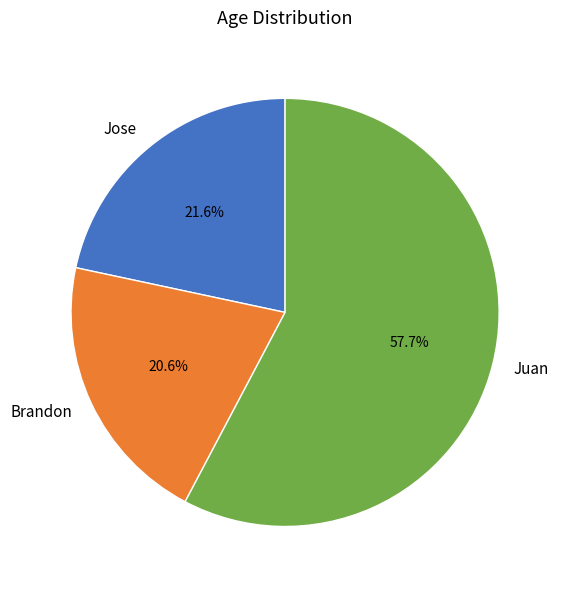

What is the largest slice in the pie chart?

Juan